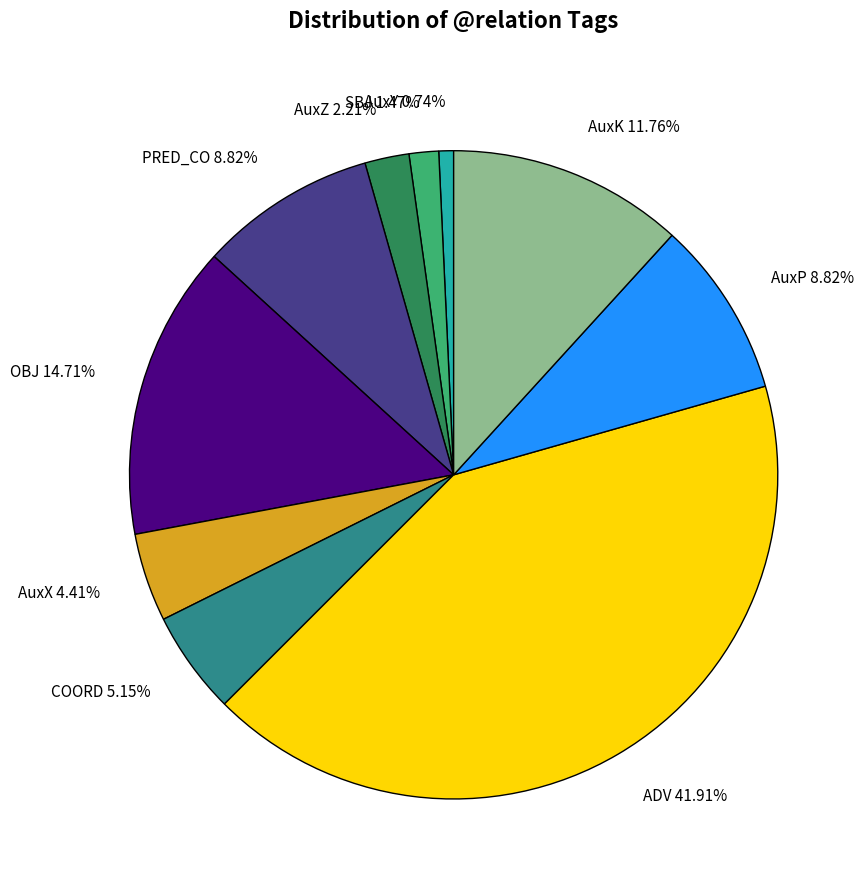

How many slices are in this pie chart?

10